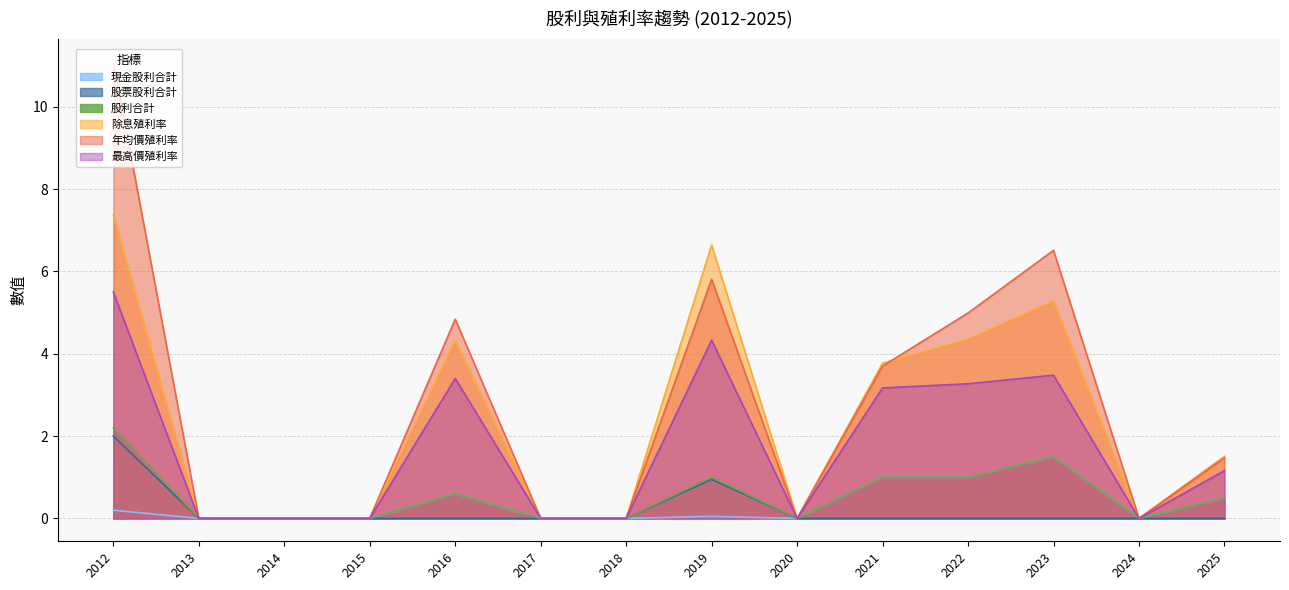

Reading left to right, what are all the values shown in this chart?

現金股利合計: 2012=0.2	2013=0.0	2014=0.0	2015=0.0	2016=0.6	2017=0.0	2018=0.0	2019=0.1	2020=0.0	2021=1.0	2022=1.0	2023=1.5	2024=0.0	2025=0.5
股票股利合計: 2012=2.0	2013=0.0	2014=0.0	2015=0.0	2016=0.0	2017=0.0	2018=0.0	2019=0.9	2020=0.0	2021=0.0	2022=0.0	2023=0.0	2024=0.0	2025=0.0
股利合計: 2012=2.2	2013=0.0	2014=0.0	2015=0.0	2016=0.6	2017=0.0	2018=0.0	2019=1.0	2020=0.0	2021=1.0	2022=1.0	2023=1.5	2024=0.0	2025=0.5
除息殖利率: 2012=7.4	2013=0.0	2014=0.0	2015=0.0	2016=4.3	2017=0.0	2018=0.0	2019=6.6	2020=0.0	2021=3.8	2022=4.3	2023=5.3	2024=0.0	2025=1.5
年均價殖利率: 2012=11.1	2013=0.0	2014=0.0	2015=0.0	2016=4.8	2017=0.0	2018=0.0	2019=5.8	2020=0.0	2021=3.7	2022=5.0	2023=6.5	2024=0.0	2025=1.5
最高價殖利率: 2012=5.5	2013=0.0	2014=0.0	2015=0.0	2016=3.4	2017=0.0	2018=0.0	2019=4.3	2020=0.0	2021=3.2	2022=3.3	2023=3.5	2024=0.0	2025=1.2